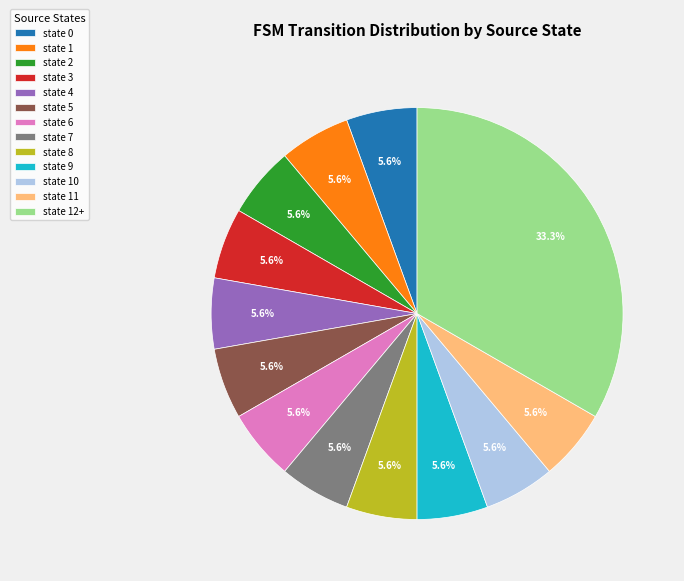

What percentage is the state 7 slice, to the nearest percent?

6%